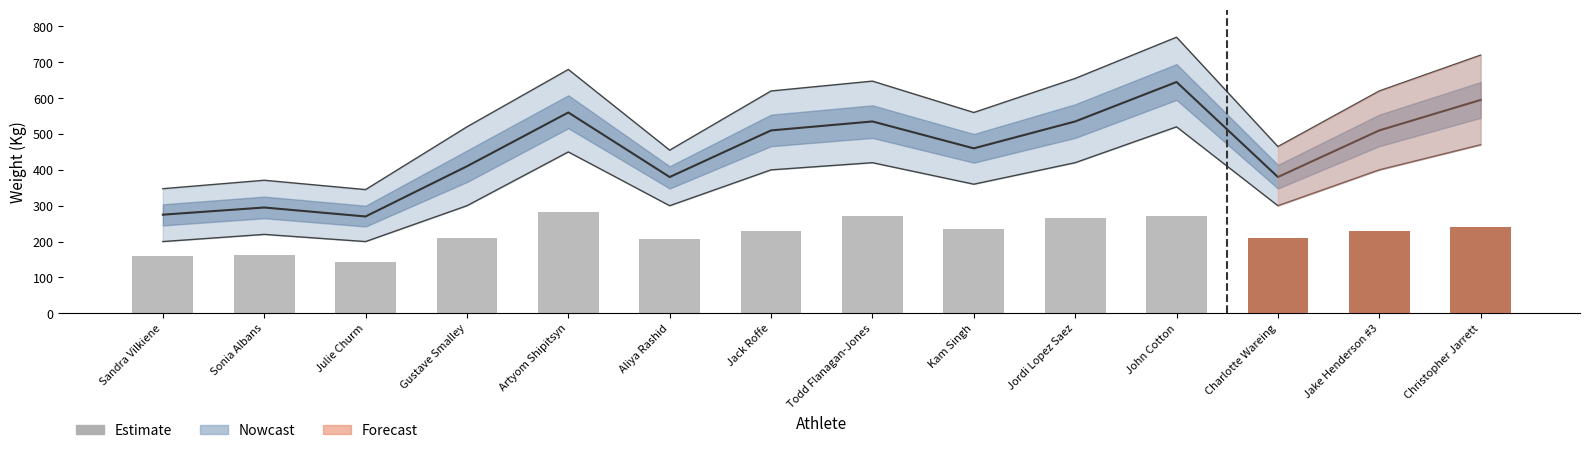

True or false: the data shows 478.4 at John Cotton.

False